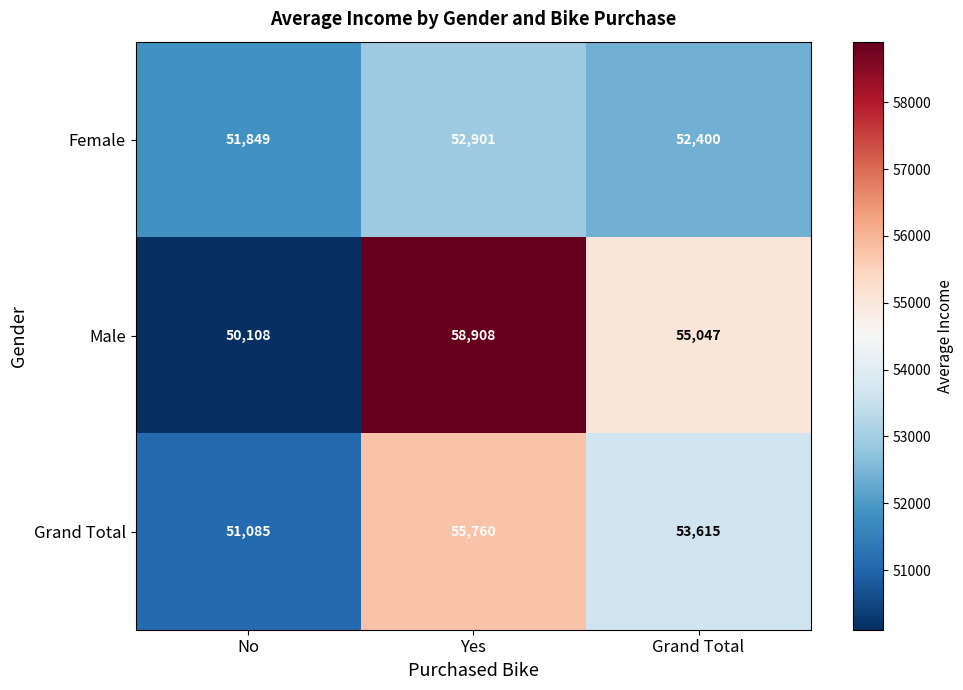

Reading left to right, what are all the values shown in this chart?

Female: 51849	52901	52400
Male: 50108	58908	55047
Grand Total: 51085	55760	53615